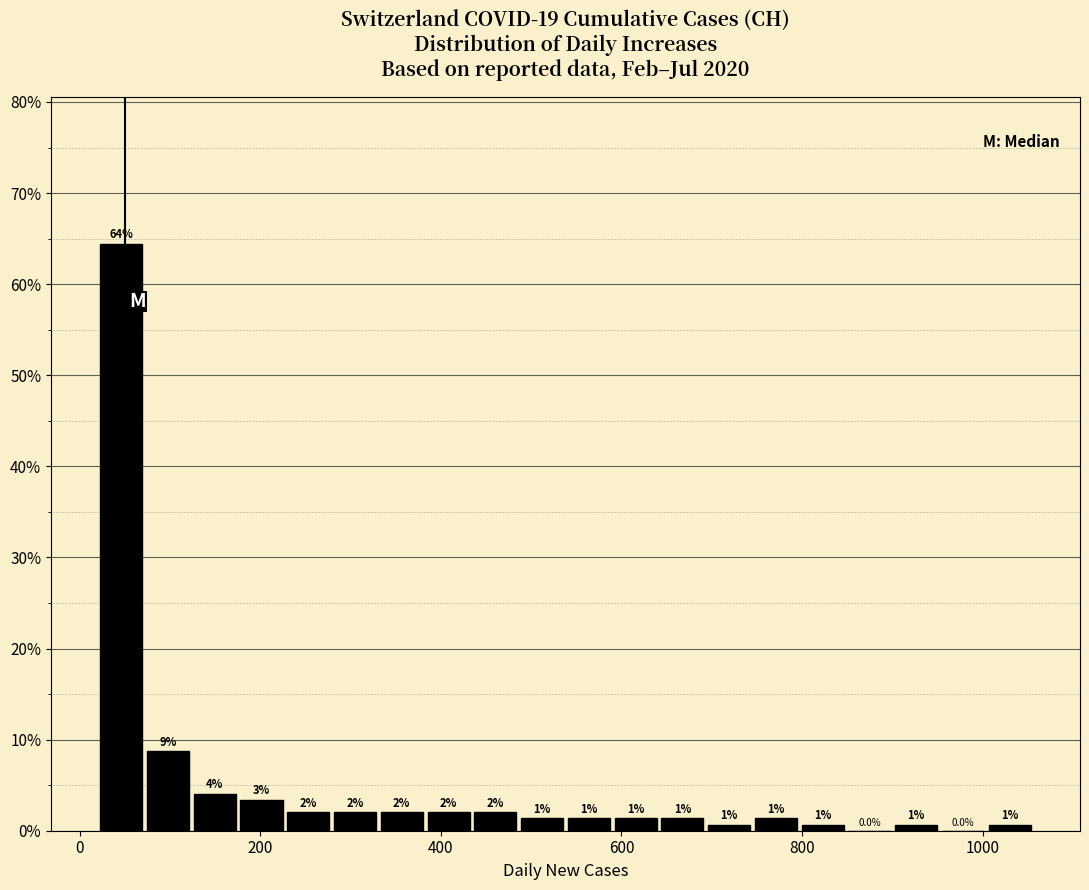

Read against the x-axis, roughly where is the centre of the tallest bar?

40